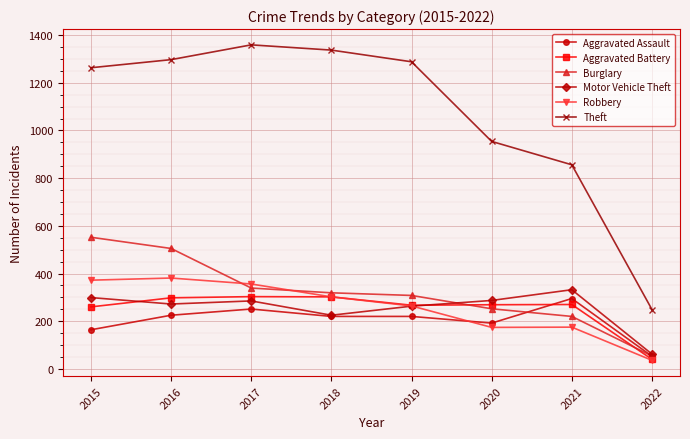

True or false: Aggravated Assault and Theft intersect in this chart.

False